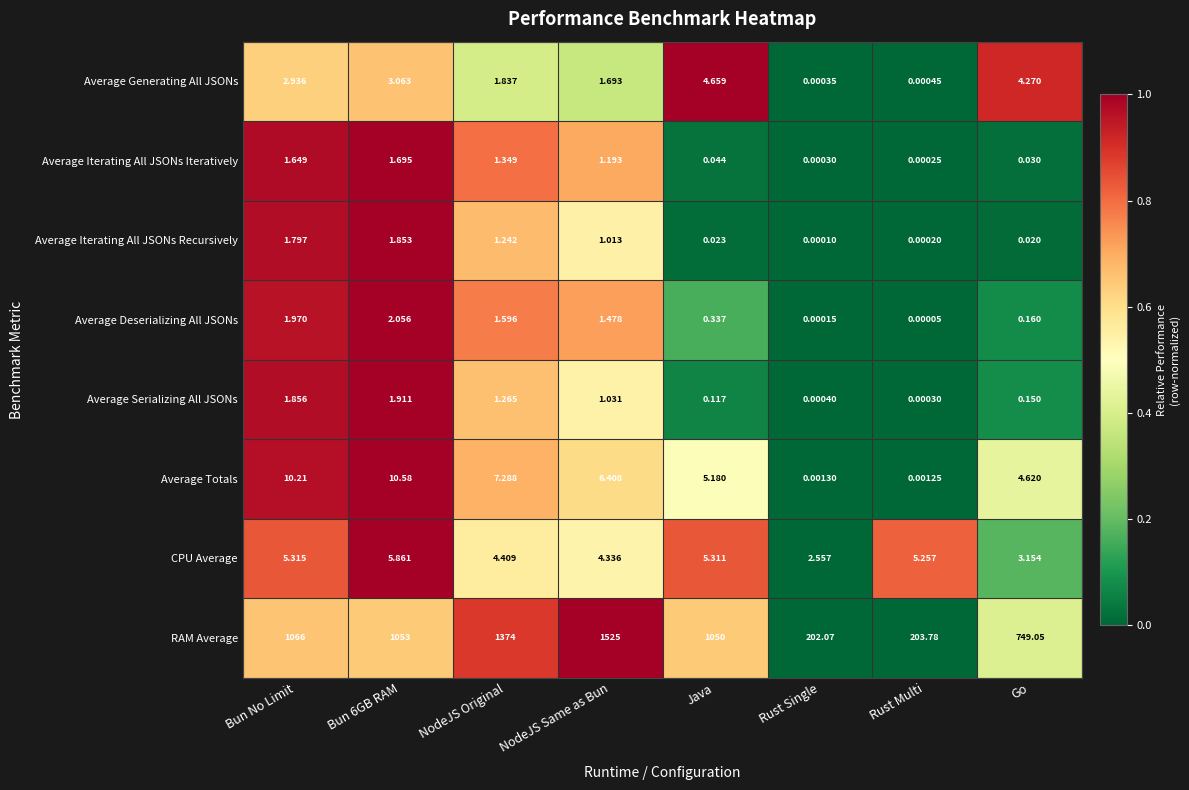

Is the value of Average Generating All JSONs at NodeJS Same as Bun greater than the value of Average Deserializing All JSONs at NodeJS Original?

Yes